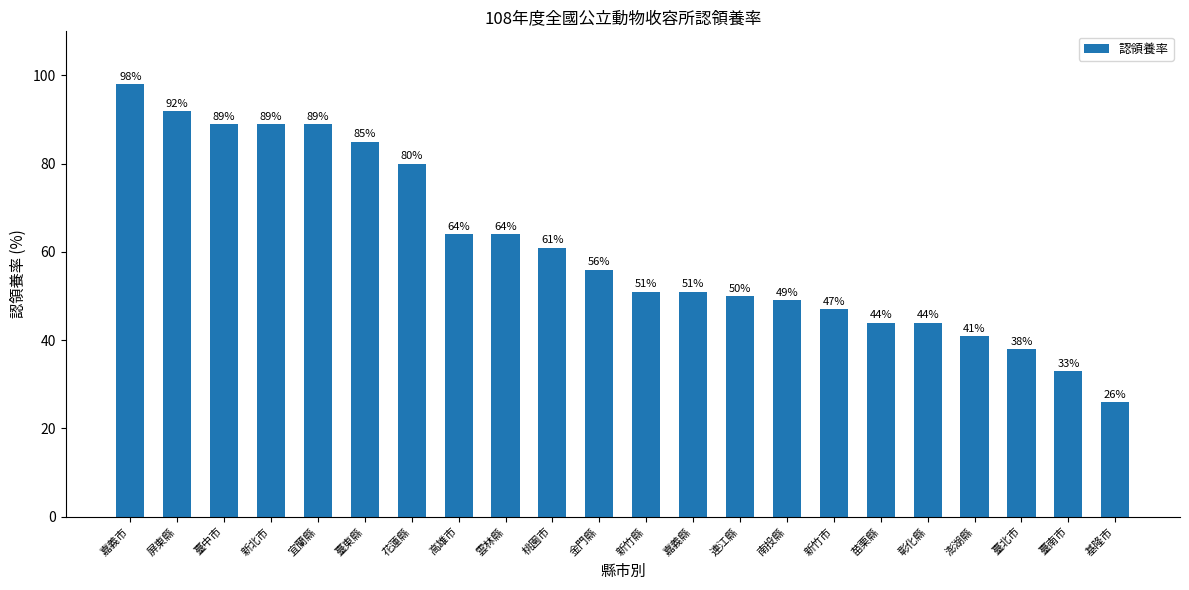

Reading left to right, extract all data points from this chart.

嘉義市=98.0	屏東縣=92.0	臺中市=89.0	新北市=89.0	宜蘭縣=89.0	臺東縣=85.0	花蓮縣=80.0	高雄市=64.0	雲林縣=64.0	桃園市=61.0	金門縣=56.0	新竹縣=51.0	嘉義縣=51.0	連江縣=50.0	南投縣=49.0	新竹市=47.0	苗栗縣=44.0	彰化縣=44.0	澎湖縣=41.0	臺北市=38.0	臺南市=33.0	基隆市=26.0